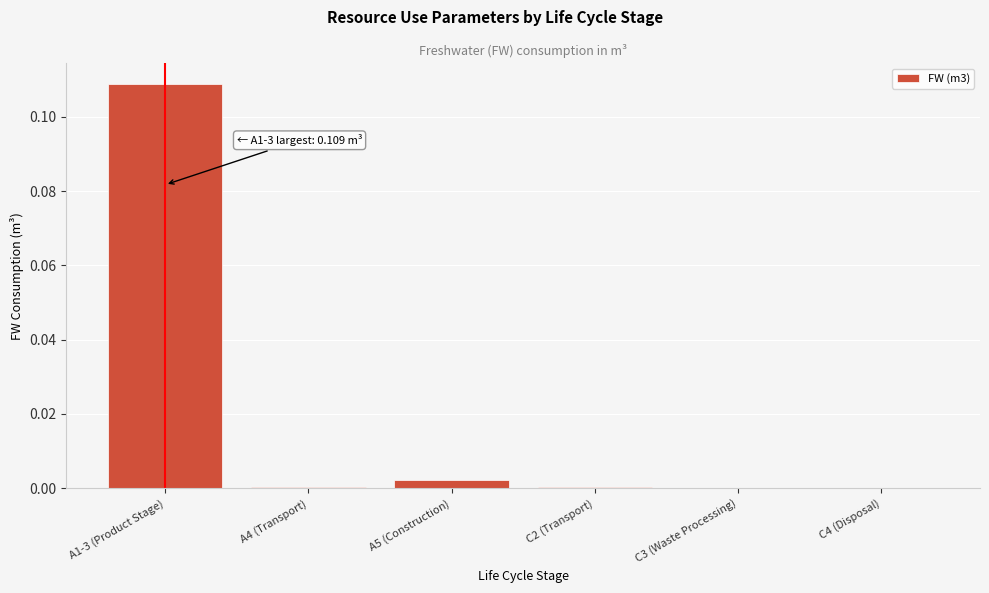

The value at A4 (Transport) is 0.0. True or false?

True